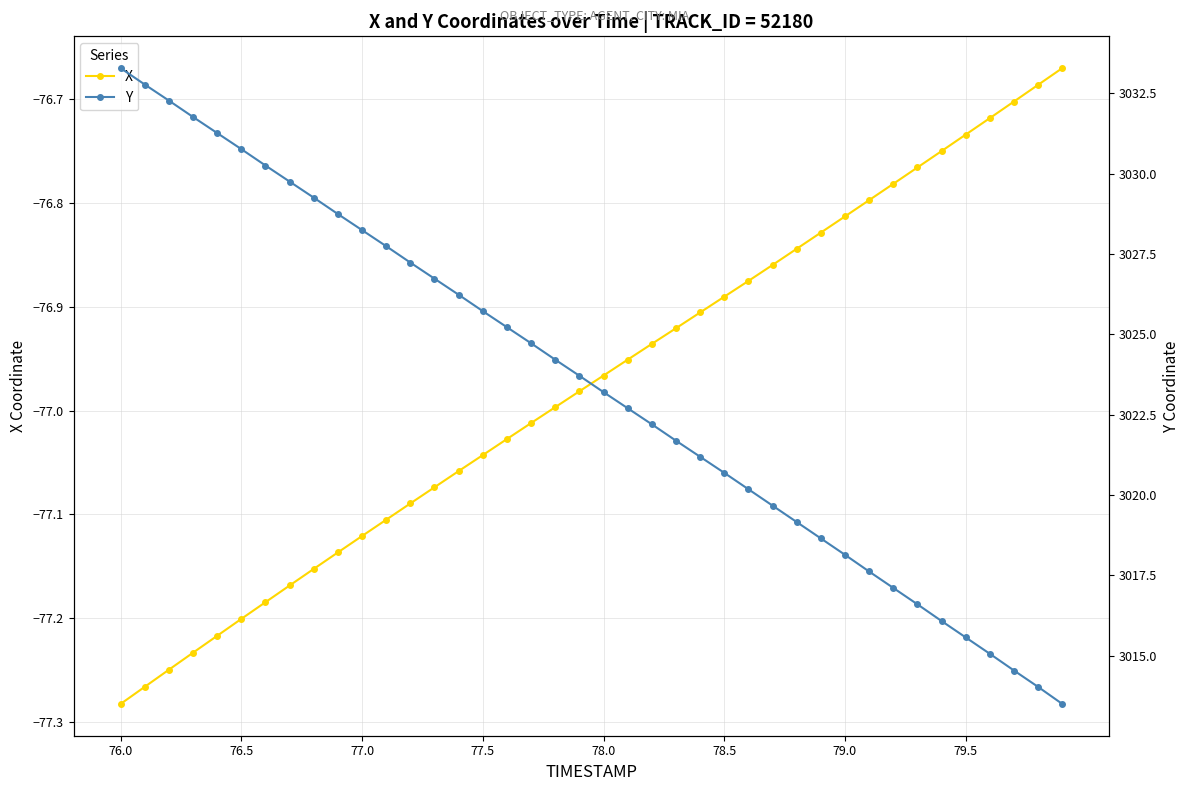

True or false: X has more than 0 interior local peaks.

False